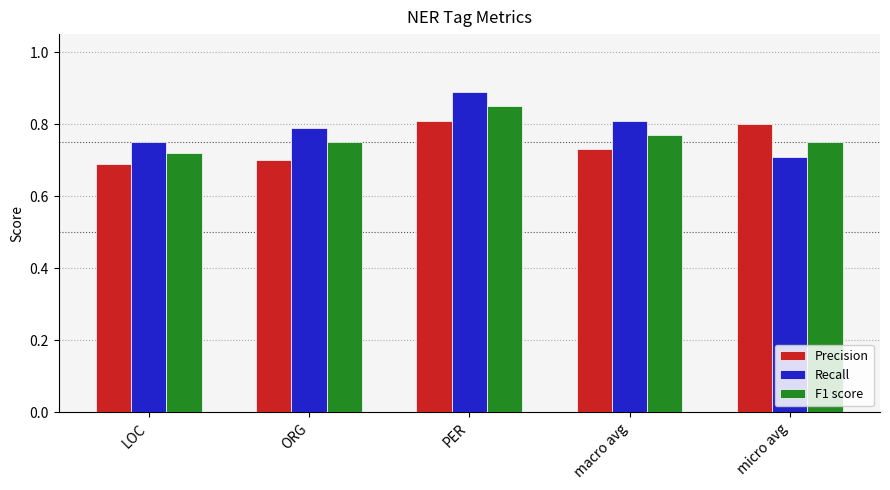

List the labels in order of Precision value, smallest first.

LOC, ORG, macro avg, micro avg, PER